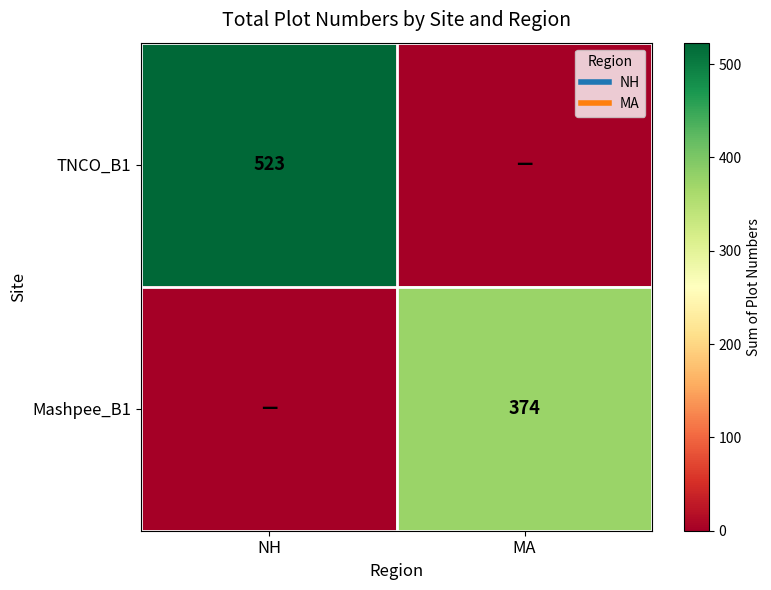

Is the value of Mashpee_B1 at MA greater than the value of TNCO_B1 at NH?

No